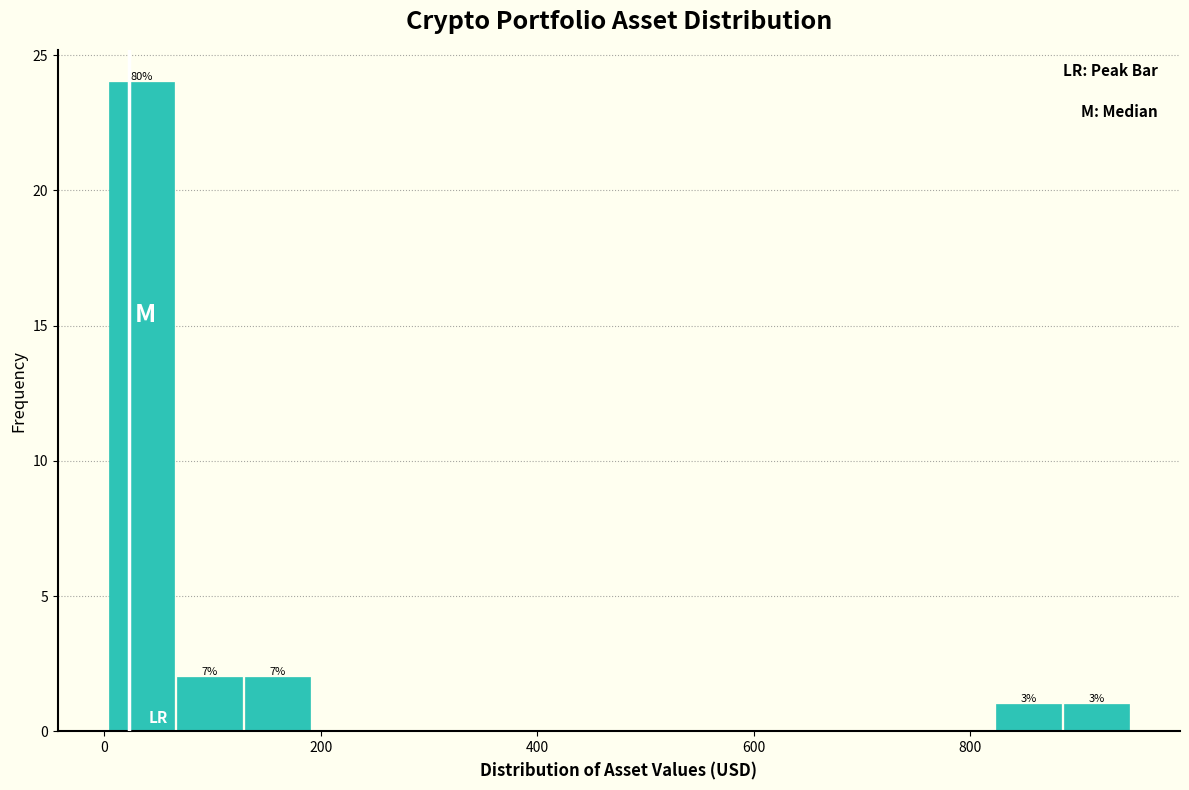

Around what value on the x-axis is the tallest bar? Give the approximate position of its centre, as read against the axis.

40